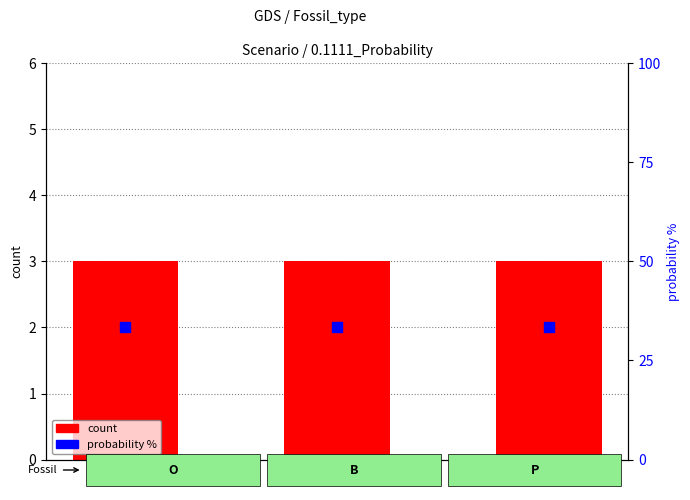

What is the total value across all series at O?

36.3